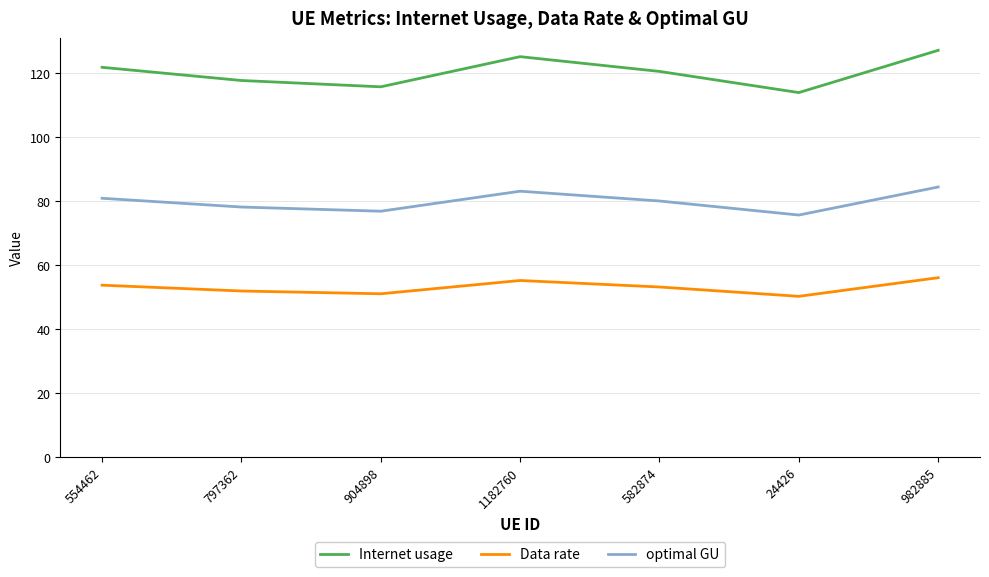

What is the lowest value of the Data rate series?

50.1